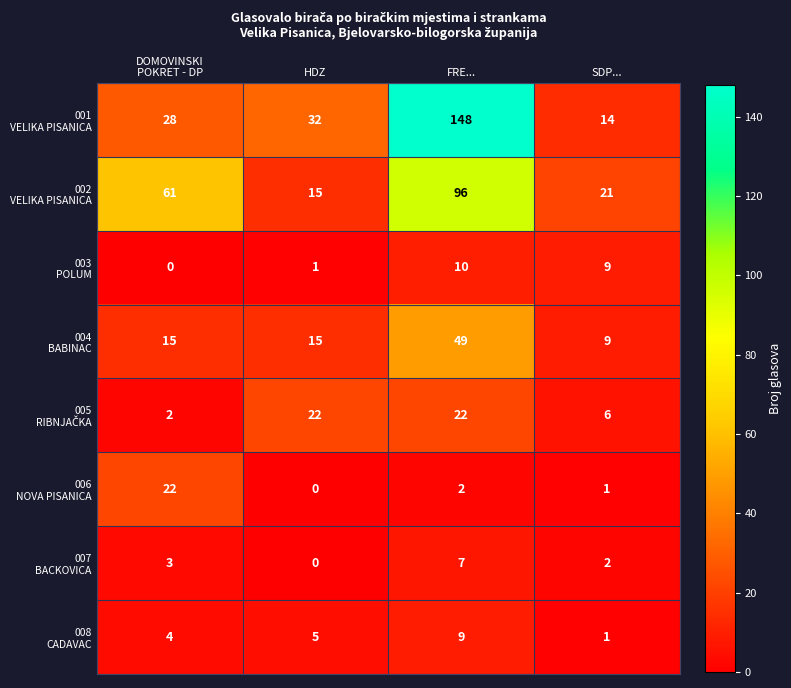

Which label corresponds to the largest value in the chart?

FRE...